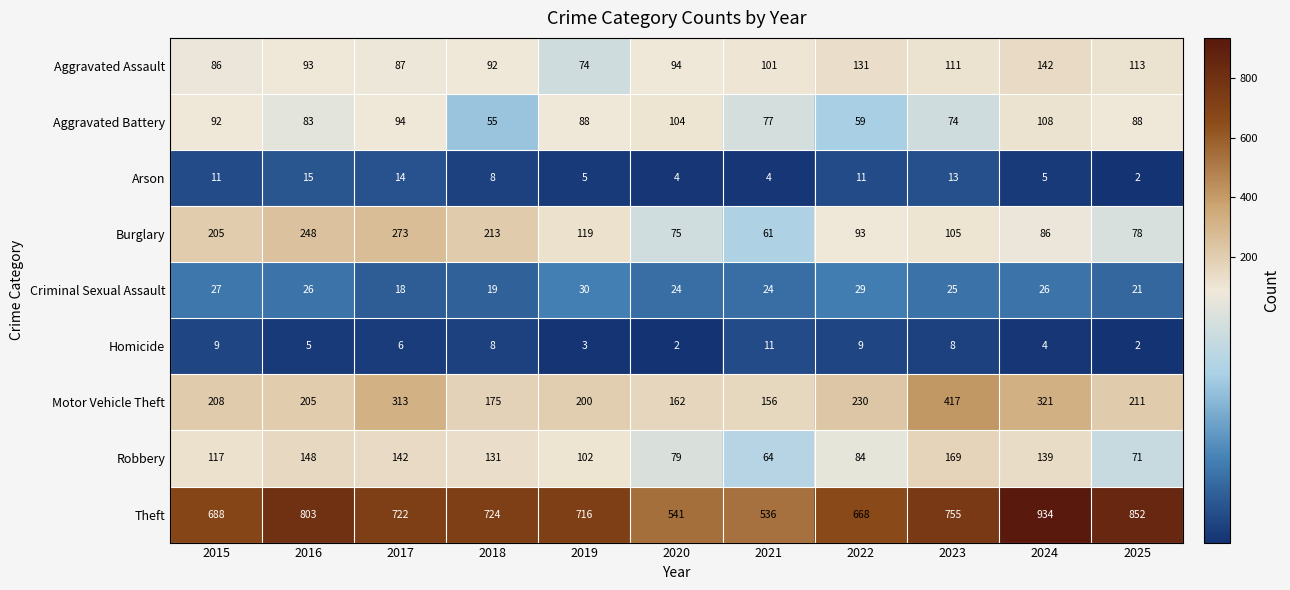

Which category has the lowest value in the Theft series?

2021